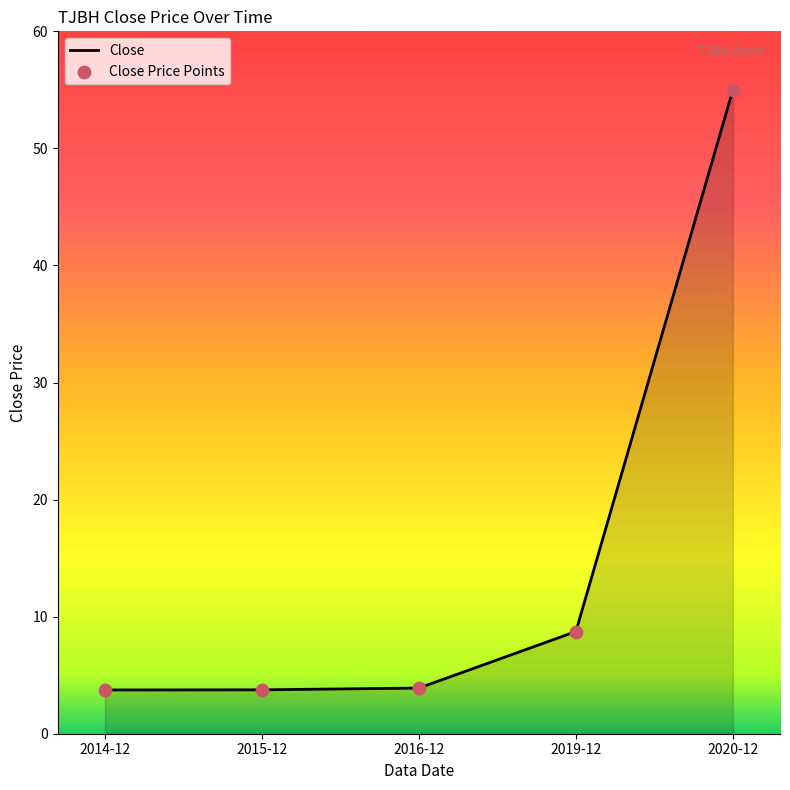

Approximately how many times larger is the value at 2015-12 compared to 2019-12?

0.4